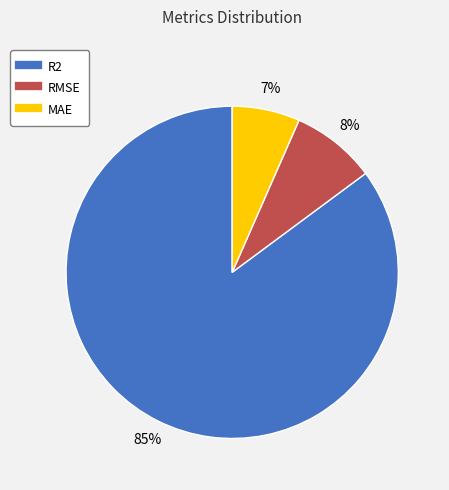

Between RMSE and MAE, which is larger?

RMSE